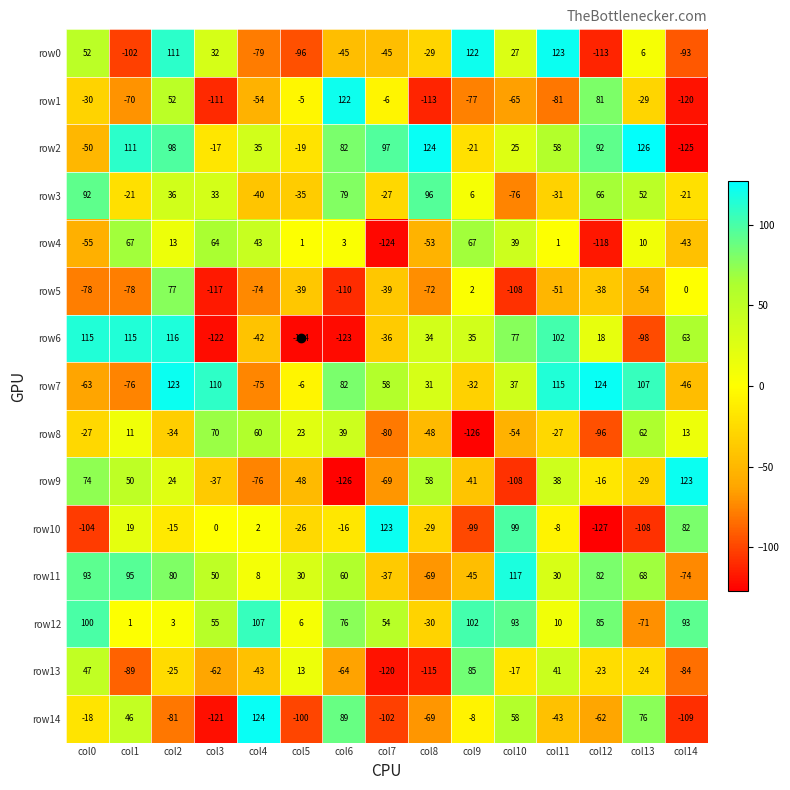

Which label corresponds to the smallest value in the chart?

col12